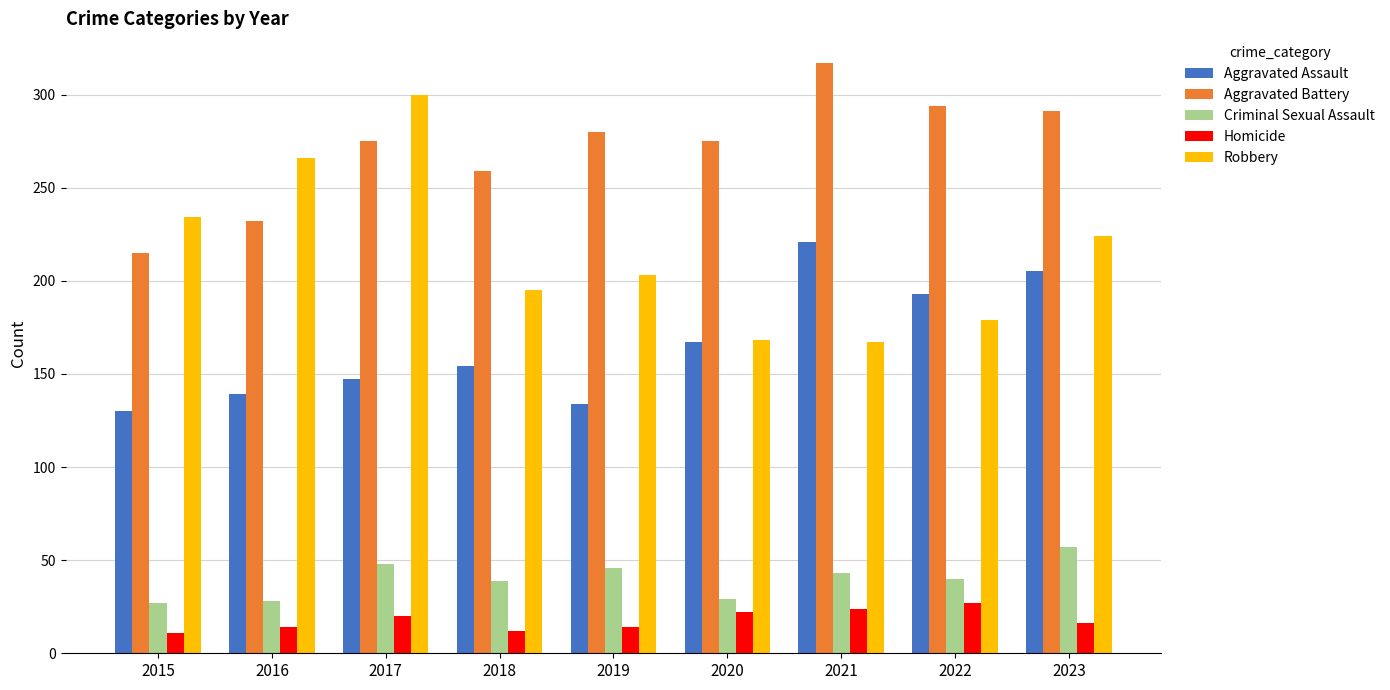

What is the smallest value displayed?

11